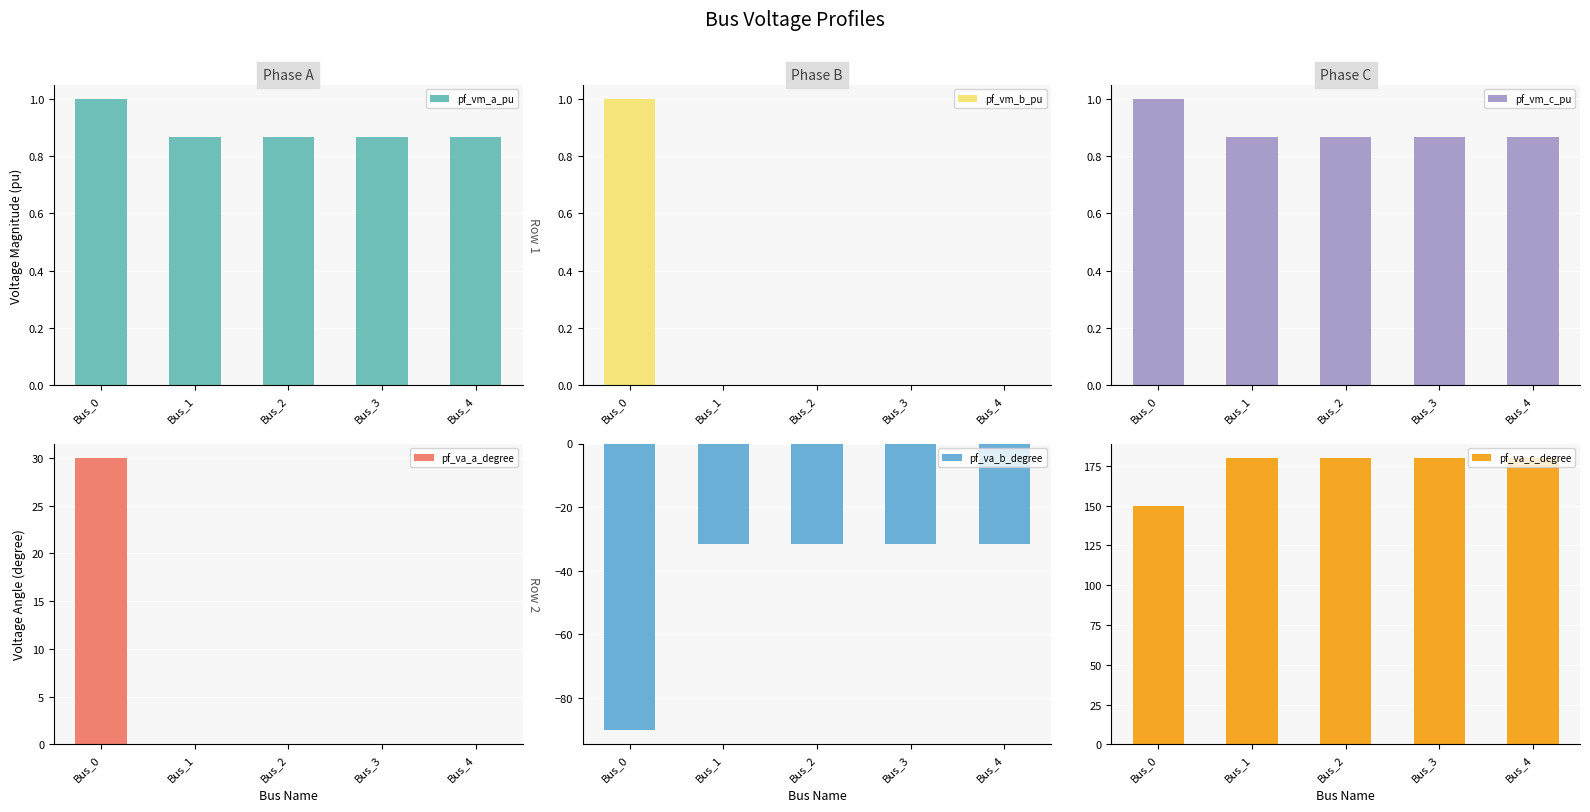

How many data points in pf_va_a_degree are above 0?

1